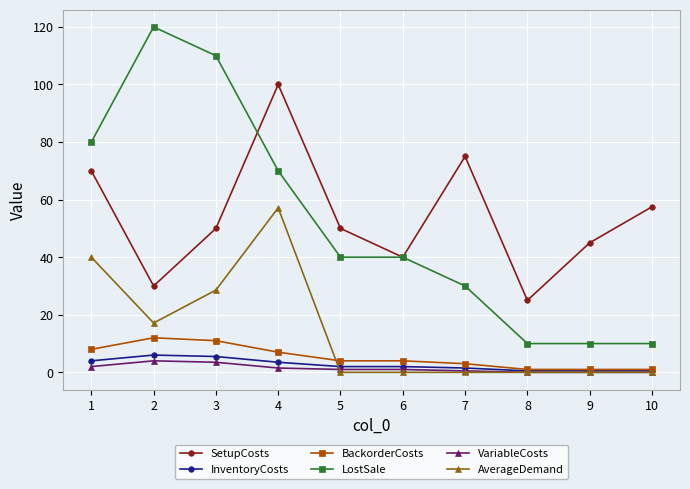

What is the sum of the SetupCosts values at 8 and 1?

95.0